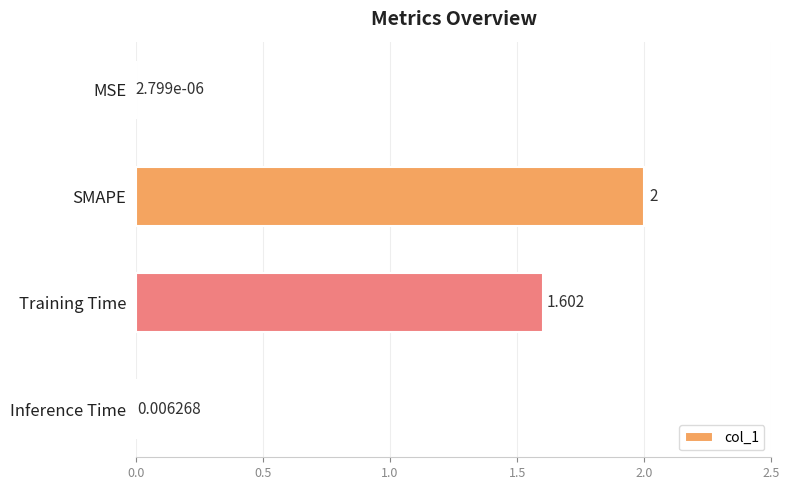

Which label corresponds to the largest value in the chart?

SMAPE